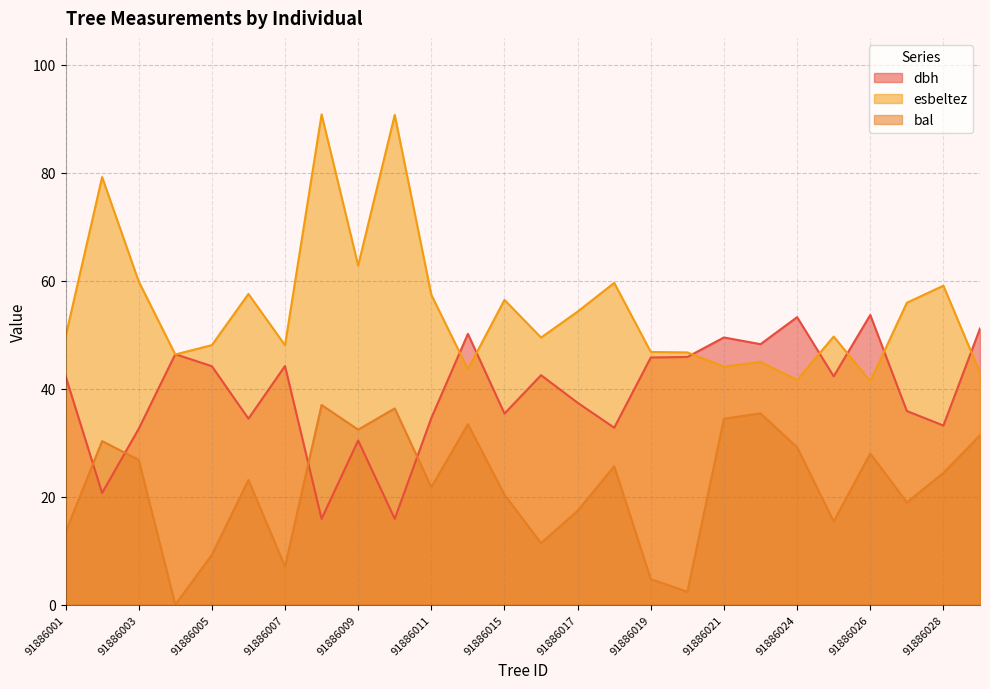

What is the average value of the esbeltez series?

54.9